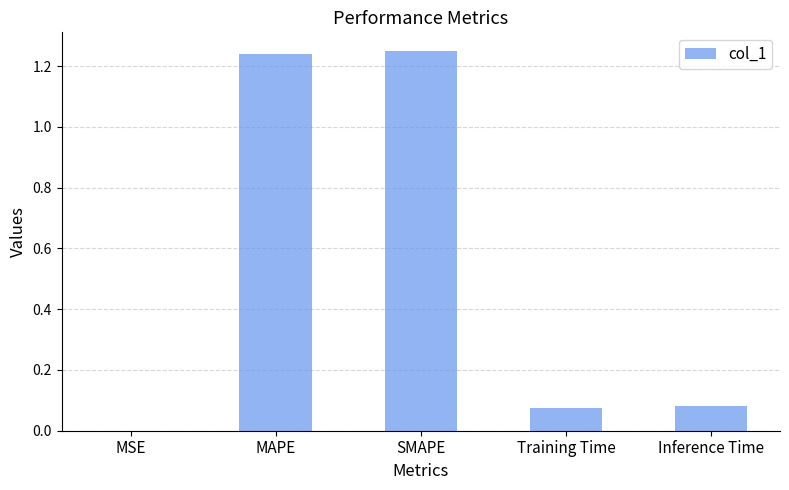

What is the change in value from SMAPE to Inference Time?

-1.2